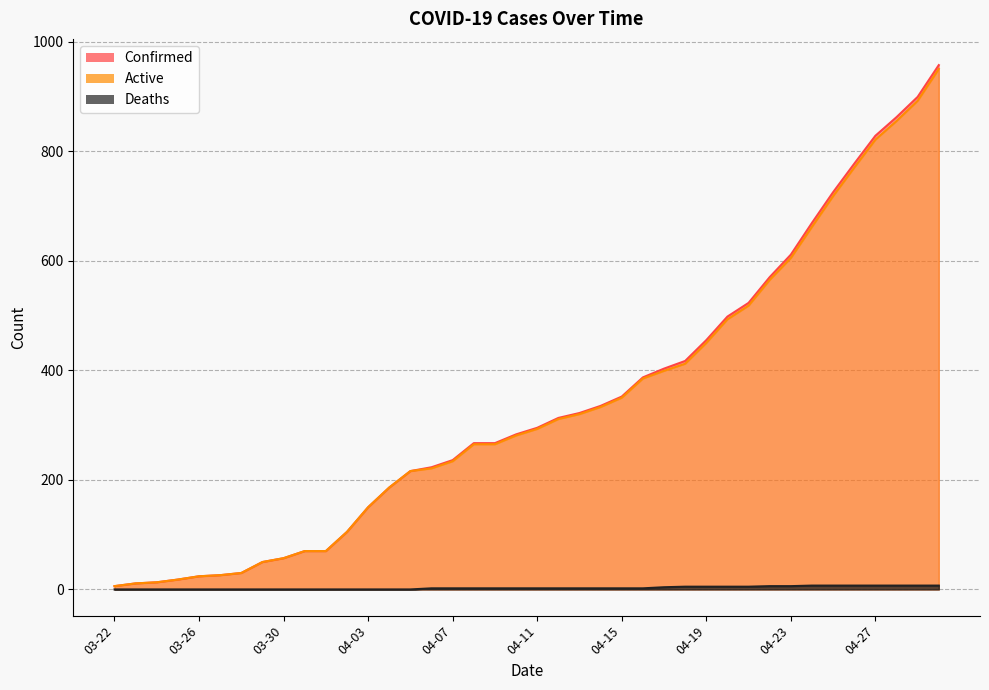

Is the value of Active at 03-30 greater than the value of Confirmed at 04-30?

No